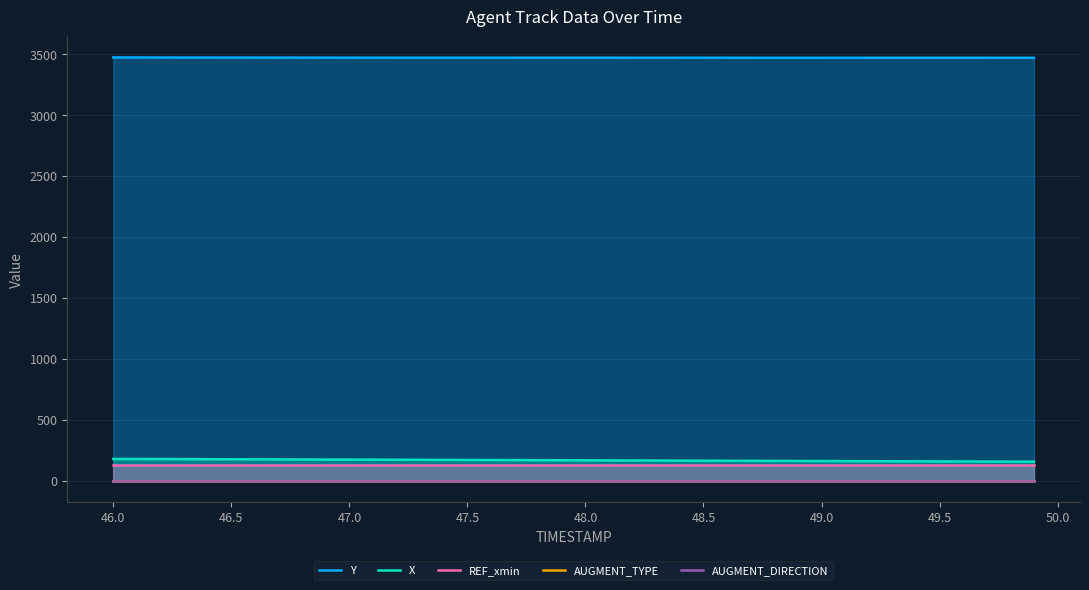

True or false: REF_xmin has more than 1 interior local peaks.

False